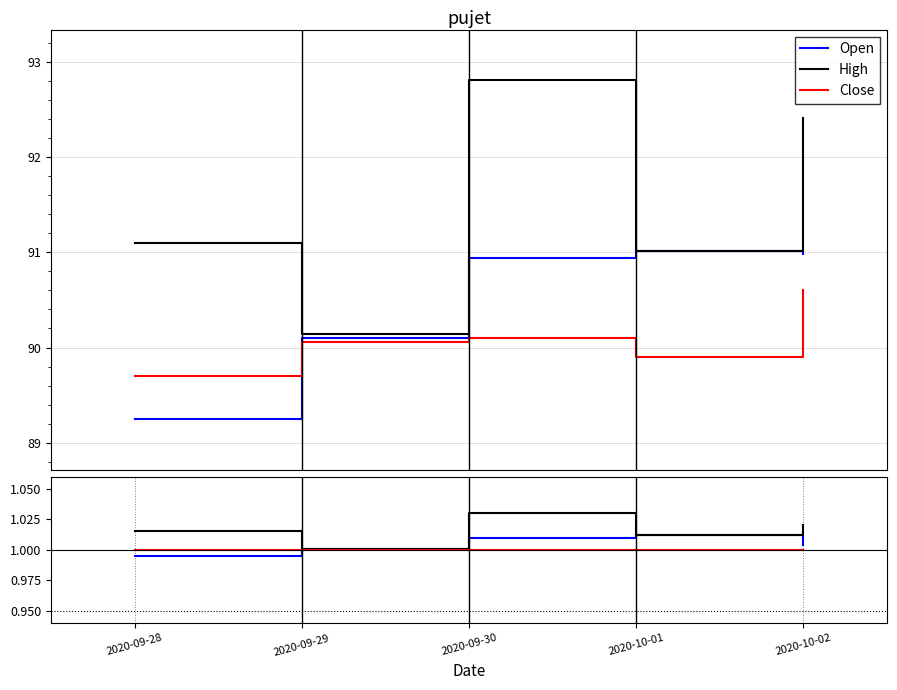

Where is Close nearest to the value 1?

2020-09-28